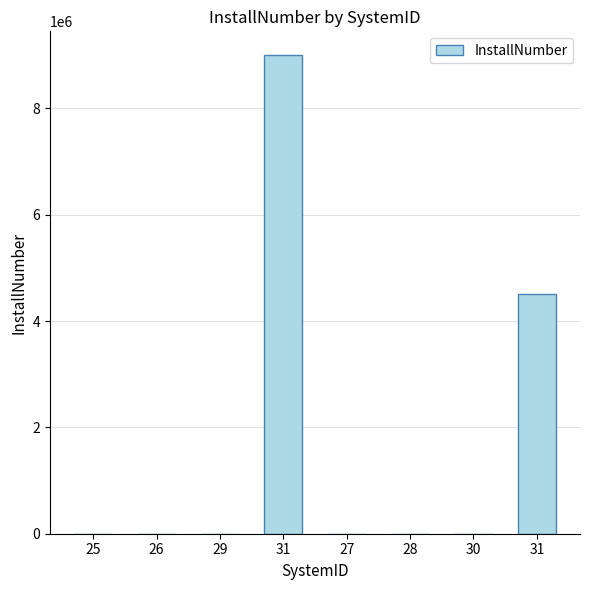

Count the number of data series in this chart.

1